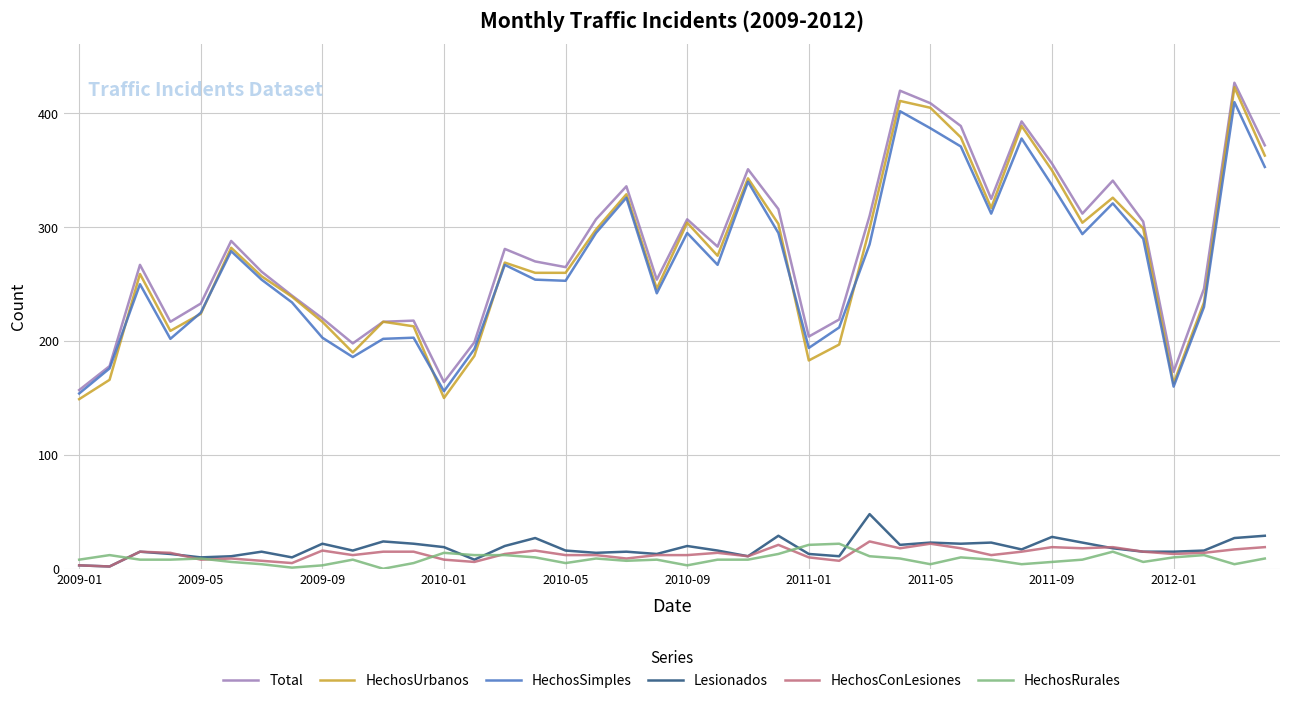

What is the greatest value displayed?

427